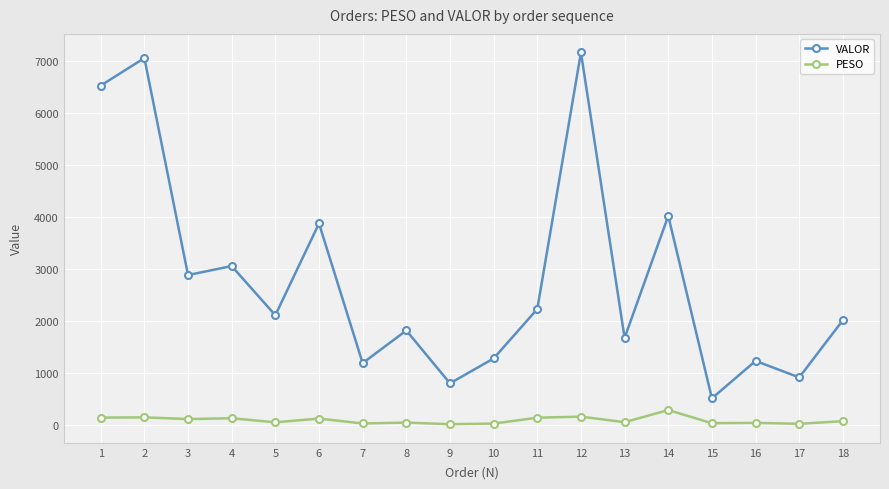

Count the number of categories in the chart.

18